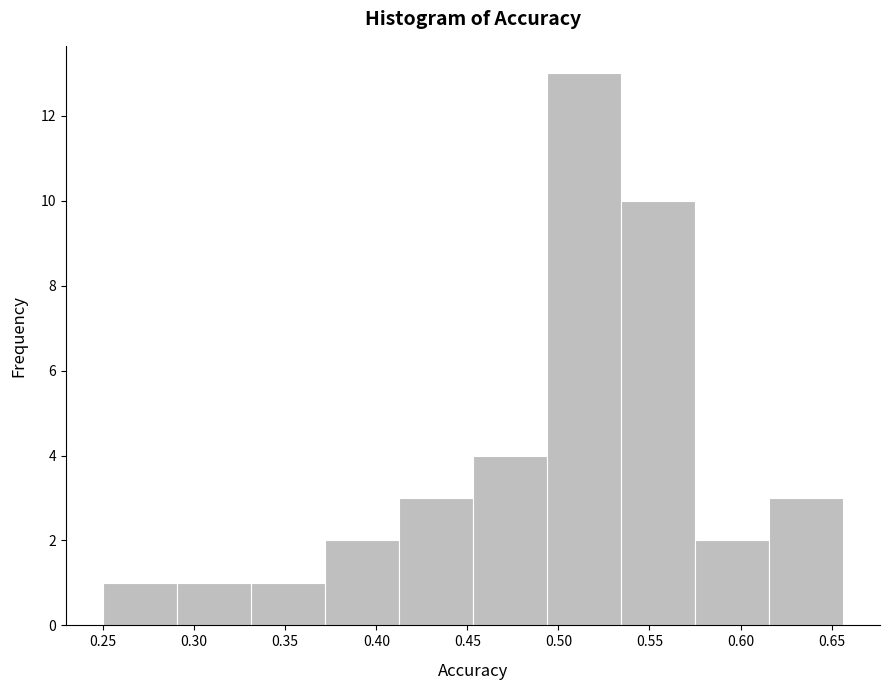

Reading left to right, transcribe this chart: for each bar, give the range it covers on the x-axis and its height. Neither the bar edges nor the heights are printed on the chart, so give them approximately, as read against the axes.

0.250 to 0.290: 1
0.290 to 0.330: 1
0.330 to 0.370: 1
0.370 to 0.415: 2
0.415 to 0.455: 3
0.455 to 0.495: 4
0.495 to 0.535: 13
0.535 to 0.575: 10
0.575 to 0.615: 2
0.615 to 0.655: 3